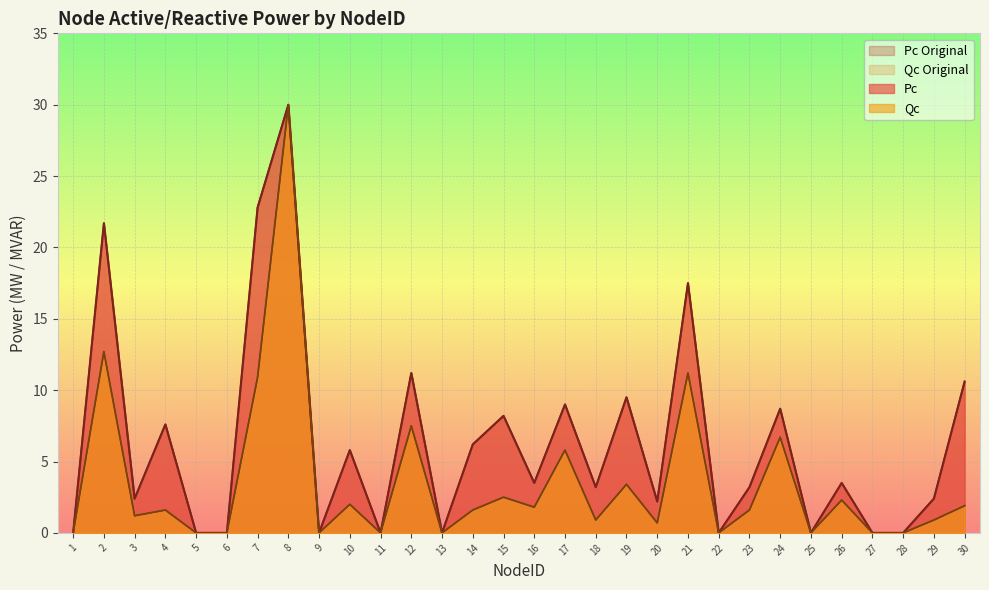

What is the difference between the second highest and minimum values in the Qc series?

12.7